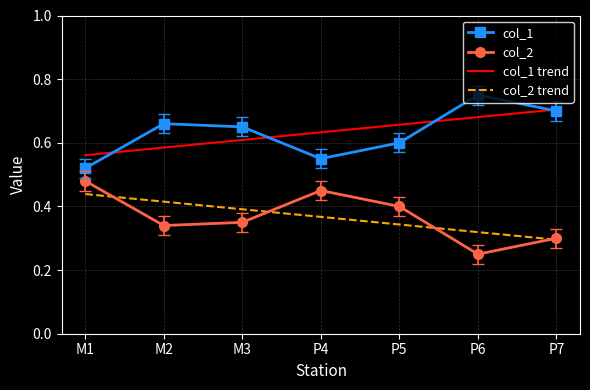

Is the value of col_1 at M3 greater than the value of col_2 at M1?

Yes